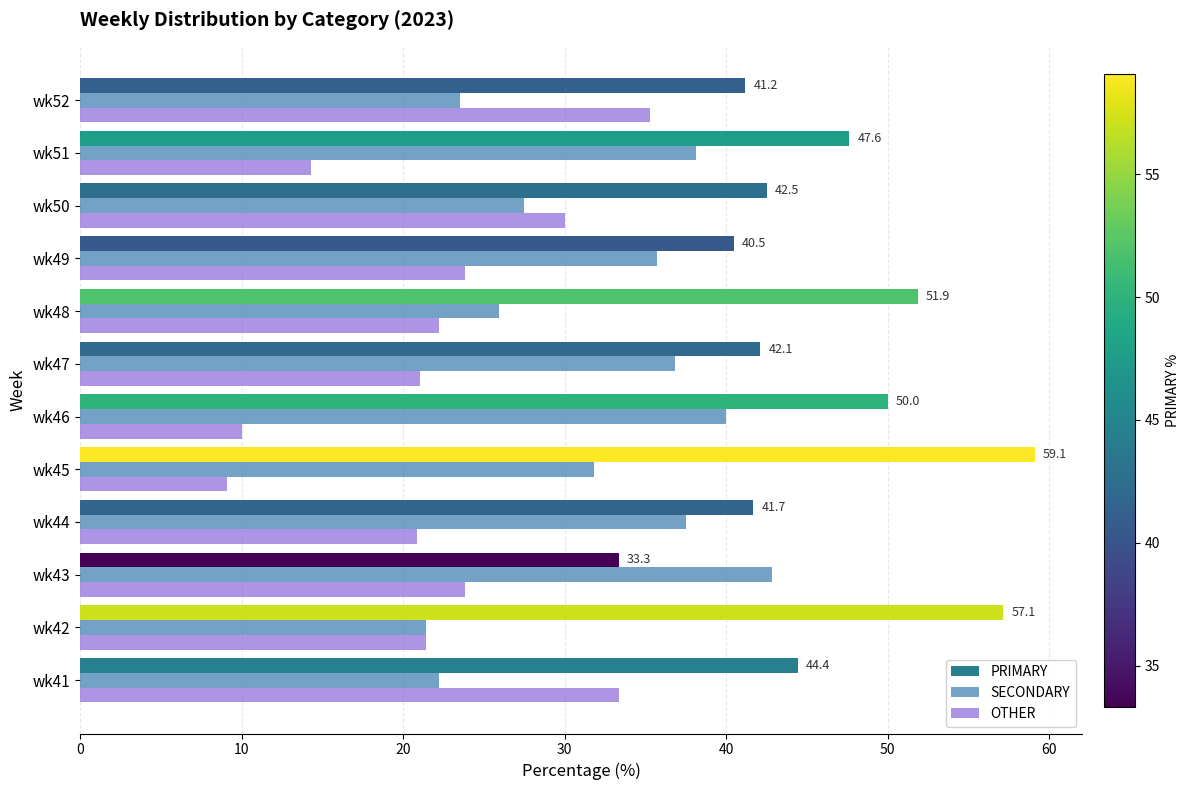

Rank the series by their maximum value, from highest to lowest.

PRIMARY, SECONDARY, OTHER